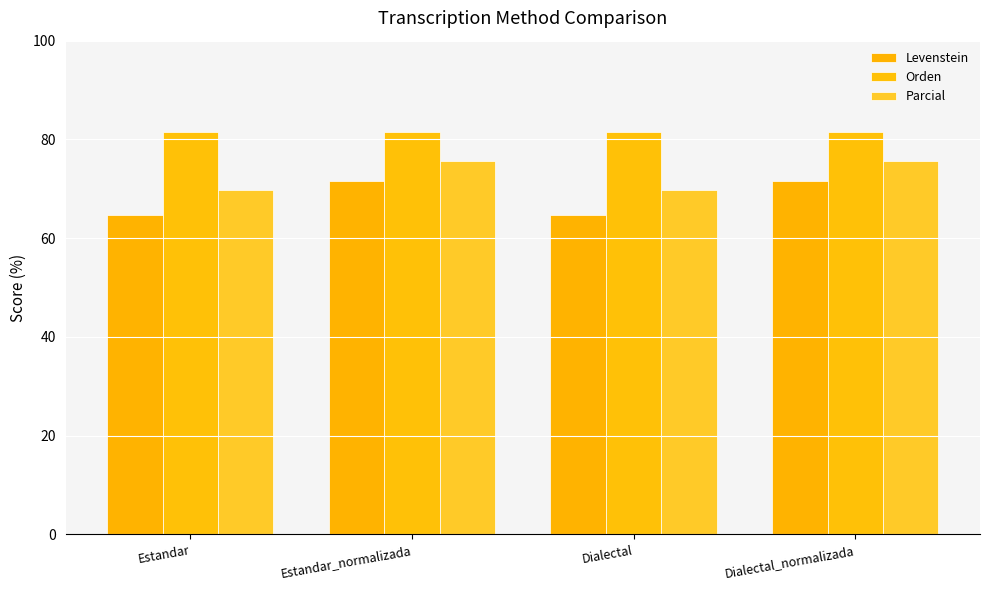

At Dialectal, list the series in order from smallest to largest.

Levenstein, Parcial, Orden